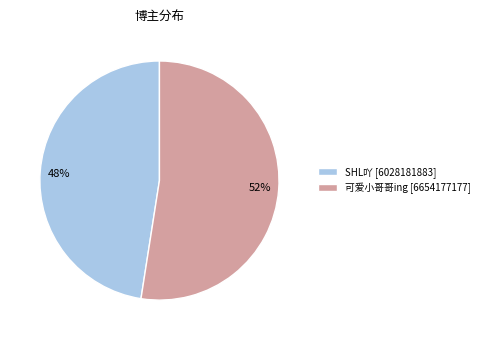

Combined, do SHL吖 and 可爱小哥哥ing account for over 50%?

Yes